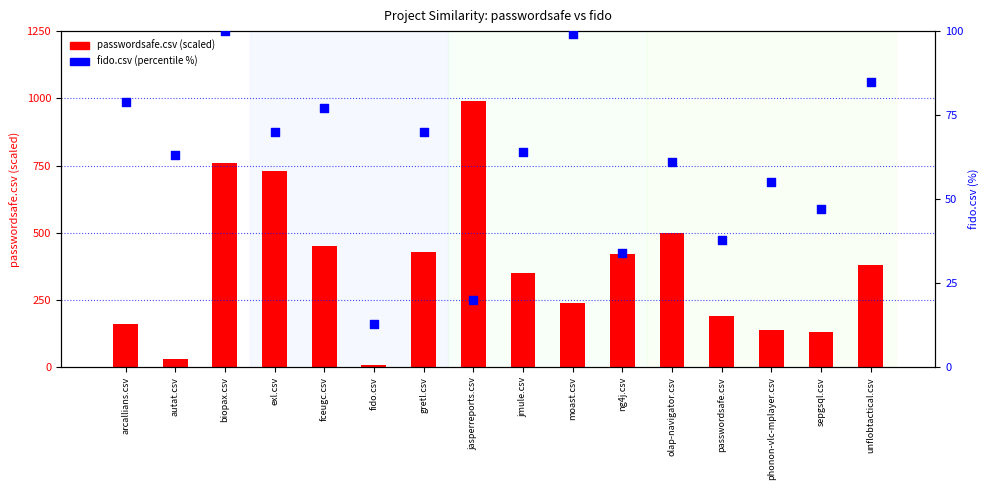

At which category is the sum across all series the highest?

jasperreports.csv